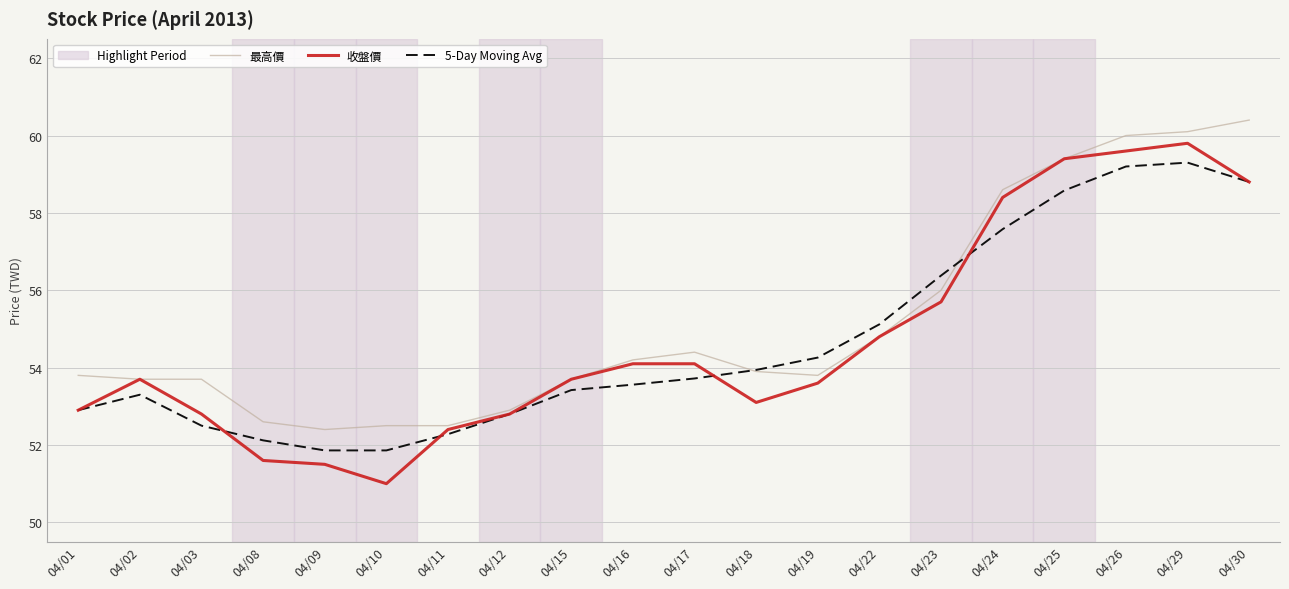

What is the greatest value displayed?

60.4